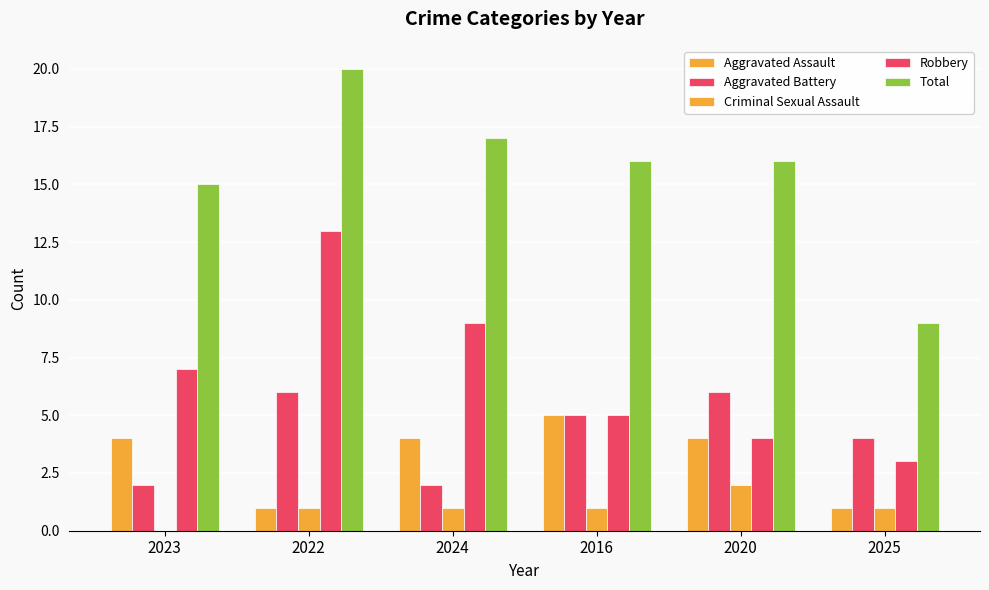

Which category has the highest value in the Criminal Sexual Assault series?

2020